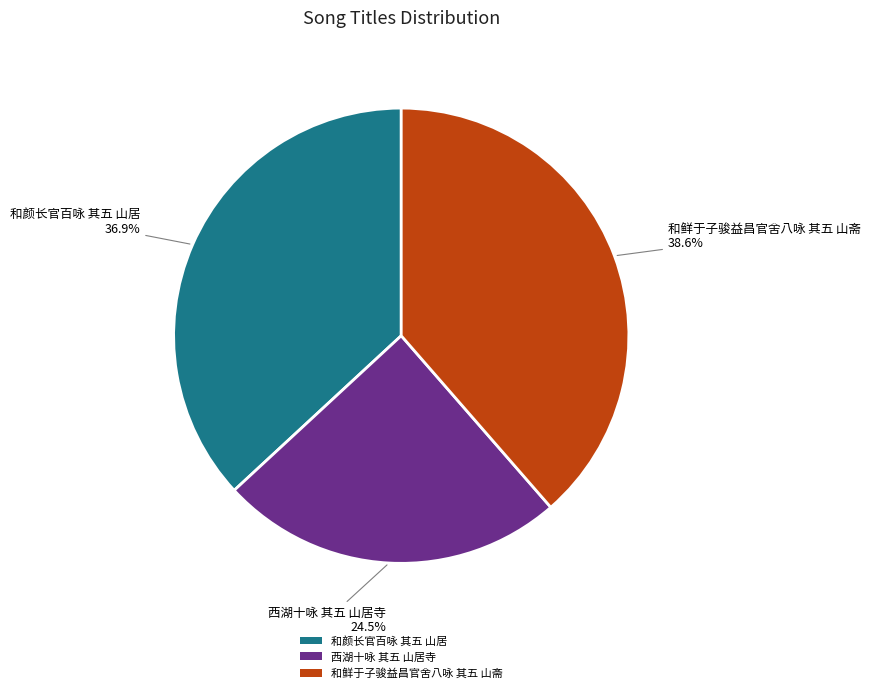

Rank the categories by value from highest to lowest.

和鲜于子骏益昌官舍八咏 其五 山斋, 和颜长官百咏 其五 山居, 西湖十咏 其五 山居寺